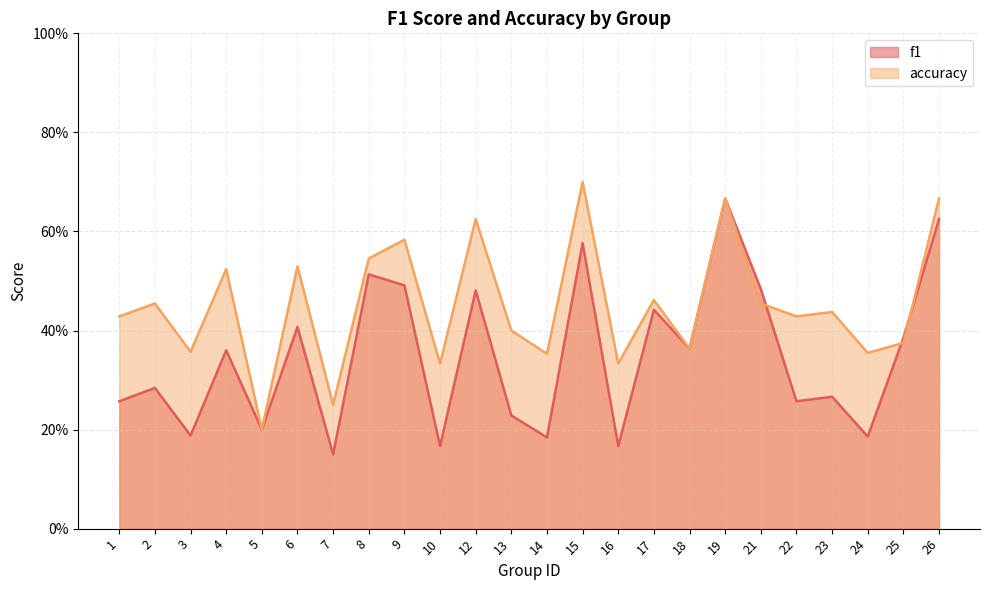

Count the f1 values in the range 0 to 1.

24